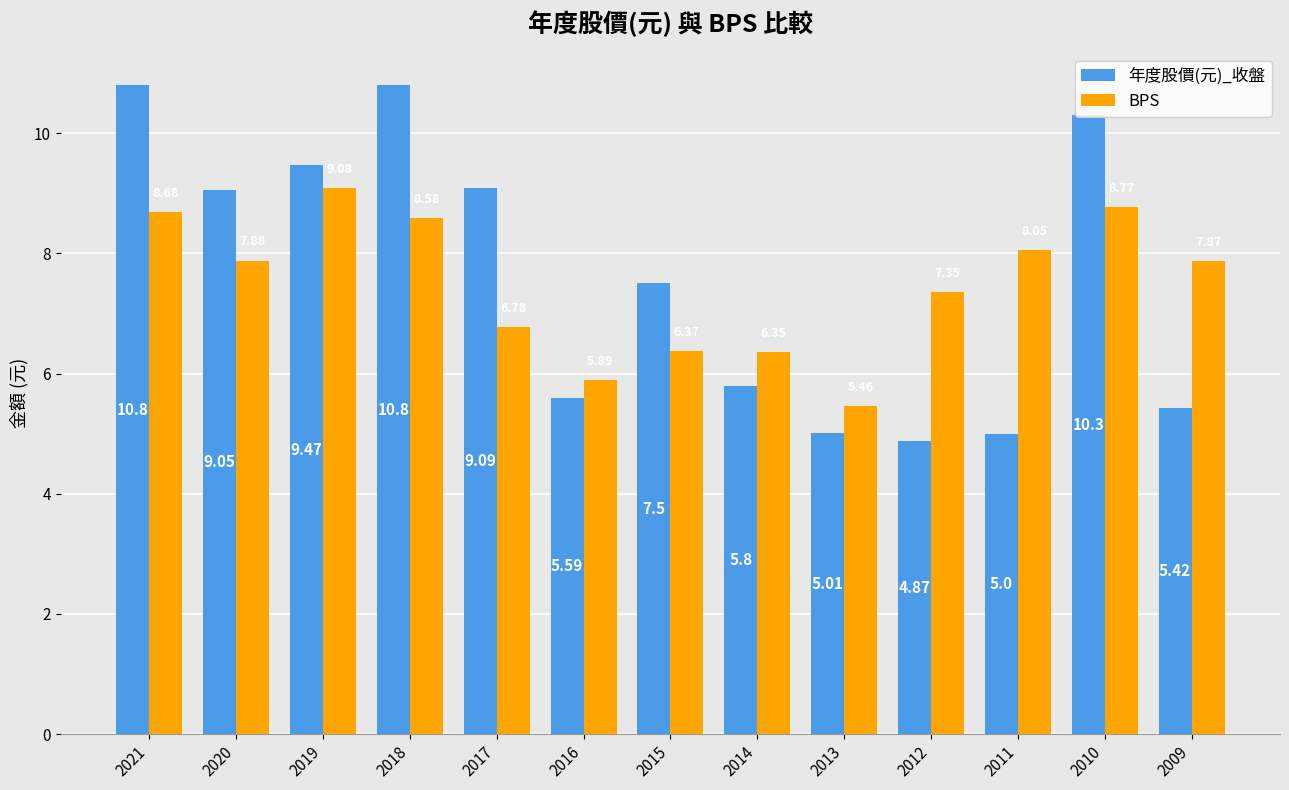

How many categories are shown in the chart?

13